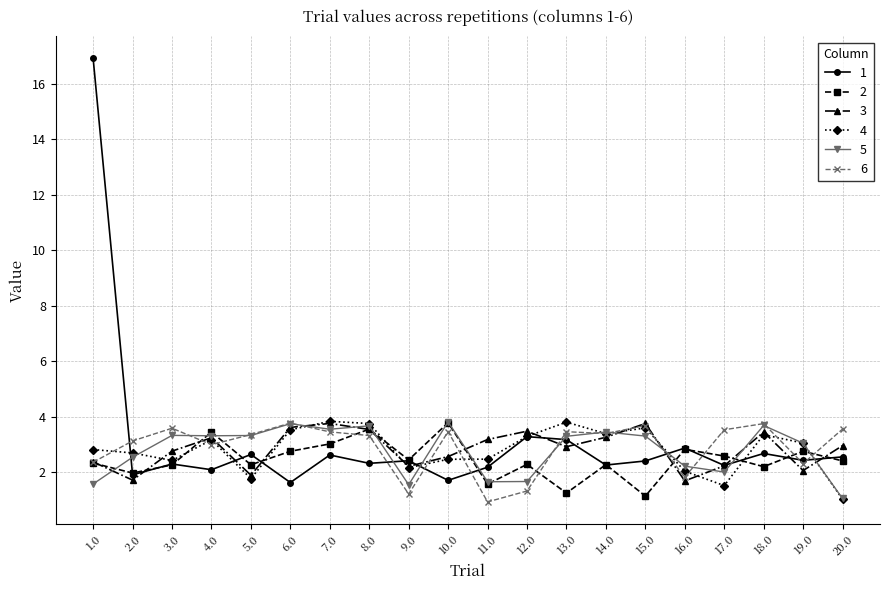

What is the difference between the highest and lowest values at 10.0?

2.1